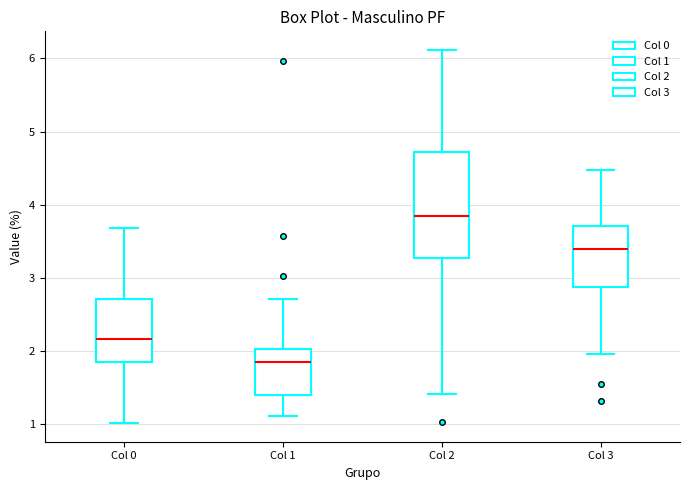

Which box is the tallest, from its lower edge to its upper edge?

Col 2